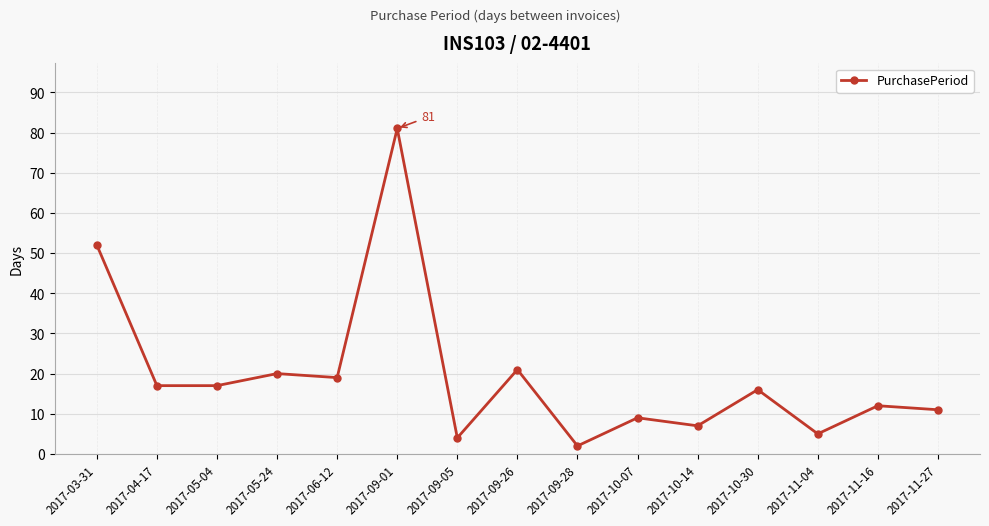

Which label corresponds to the largest value in the chart?

2017-09-01